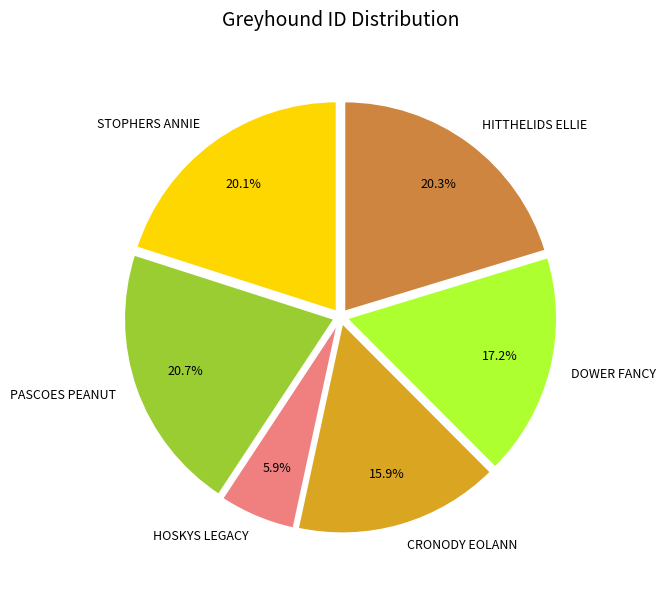

What portion of the pie excludes HITTHELIDS ELLIE?

79.7%